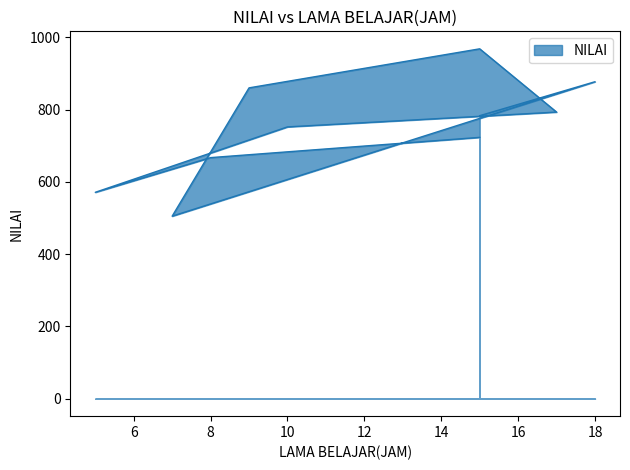

How many lines are shown in the chart?

1